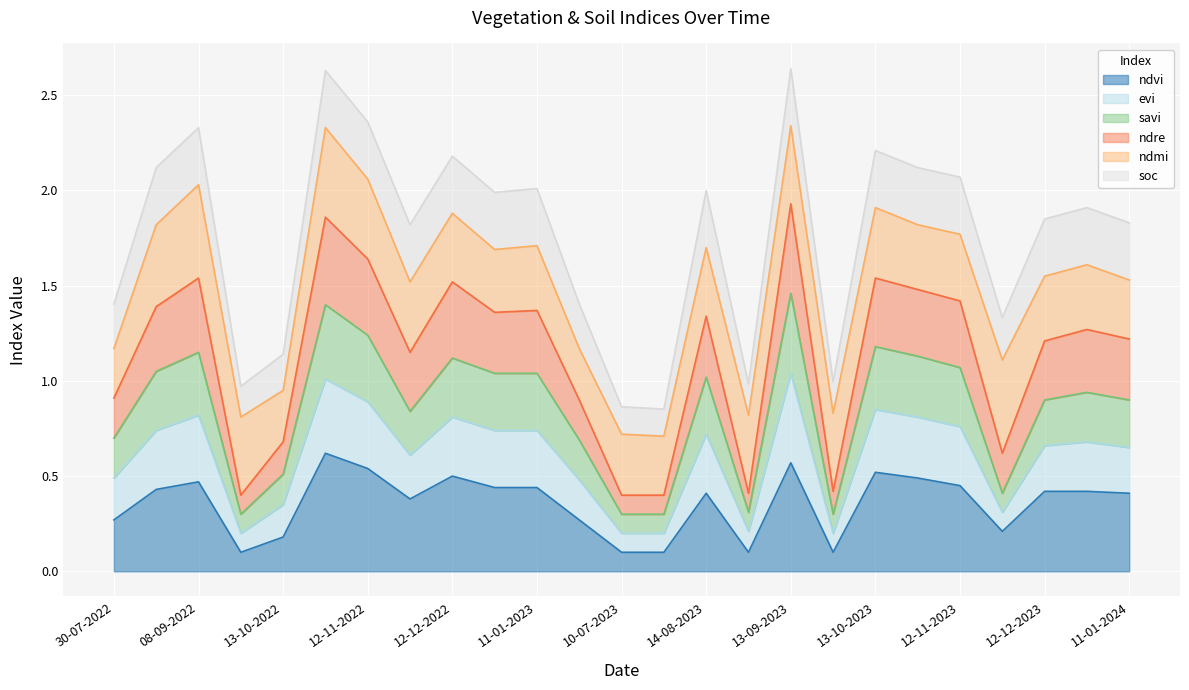

How many lines are shown in the chart?

6